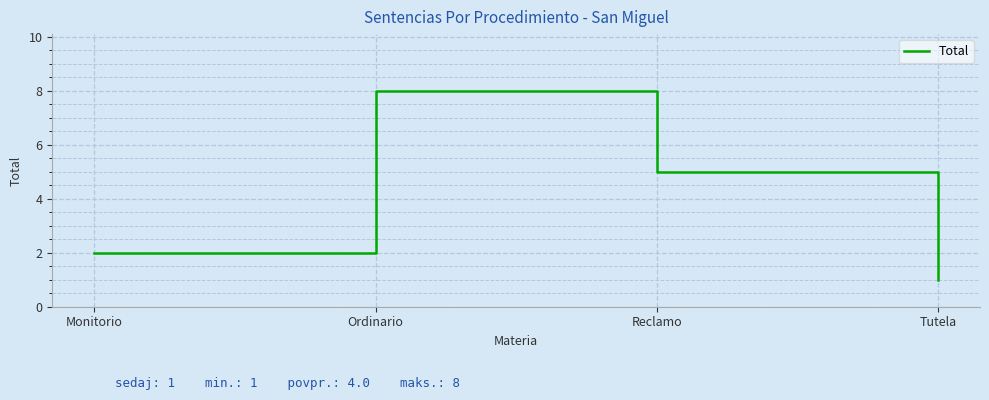

What position from the left is Monitorio?

1